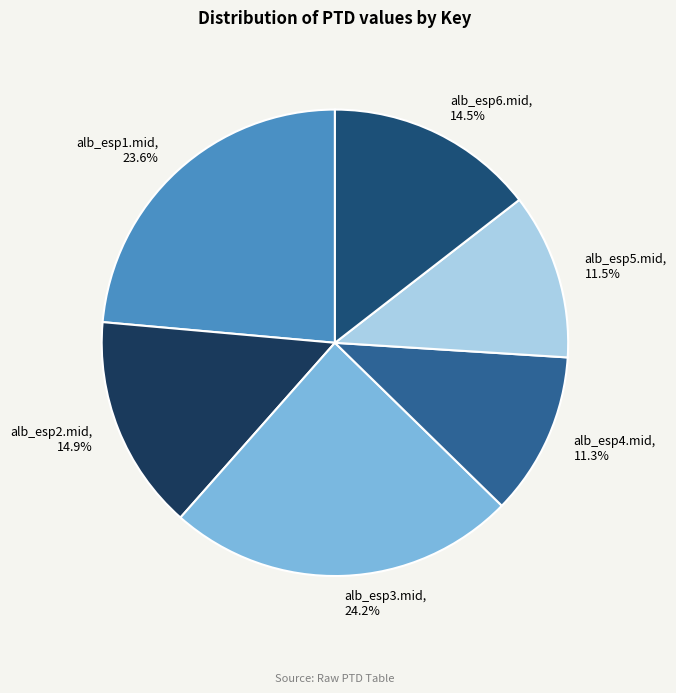

How much of the chart is everything except alb_esp2.mid?

85.1%